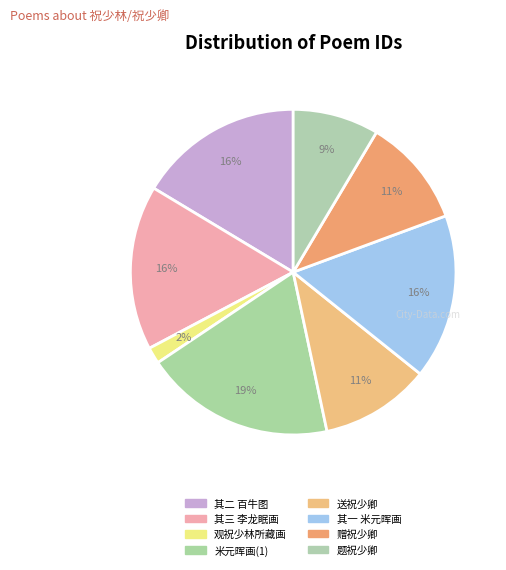

Which category has the smallest portion of the pie?

观祝少林所藏画